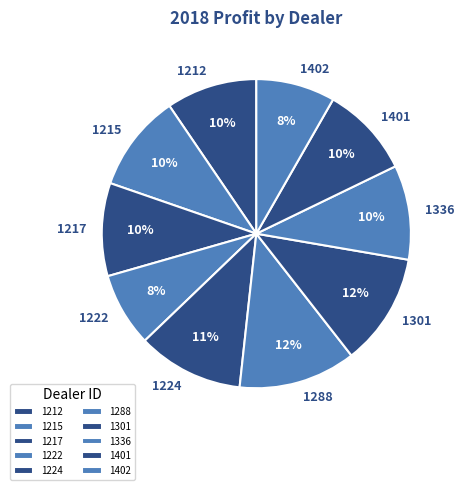

True or false: 1215 accounts for 10% of the total.

True